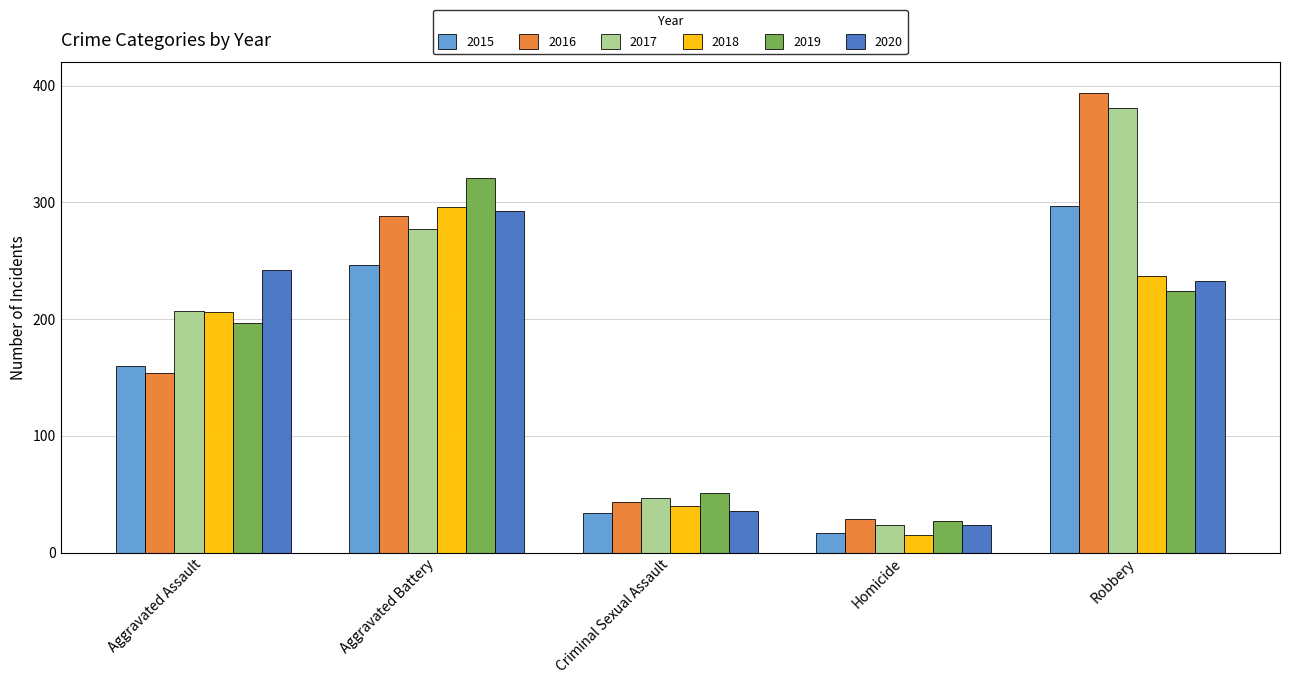

What is the difference between the maximum and minimum values in the 2017 series?

357